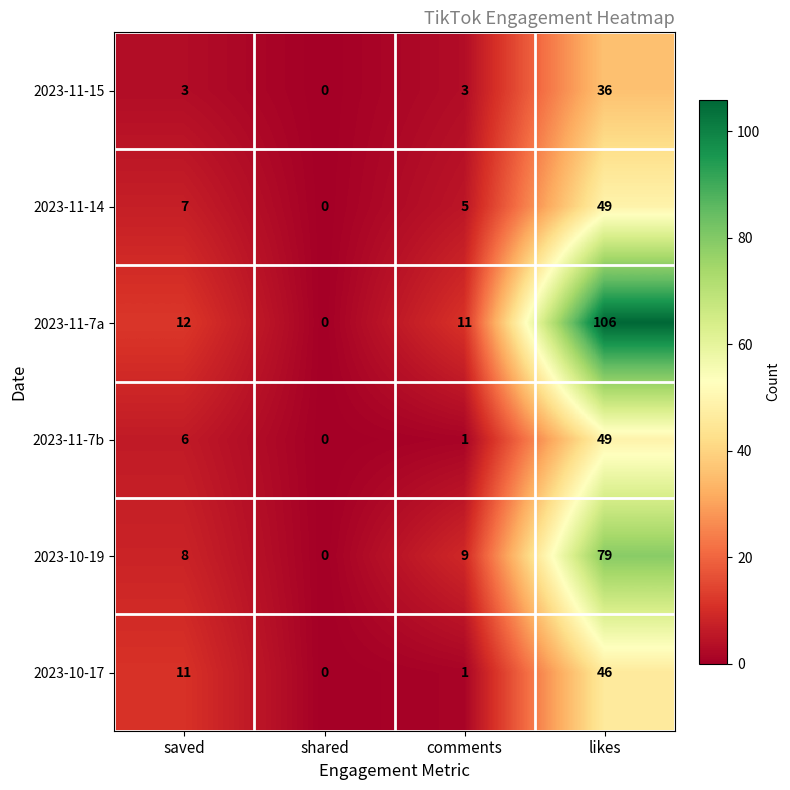

What is the difference between the maximum and minimum values in the 2023-11-15 series?

36